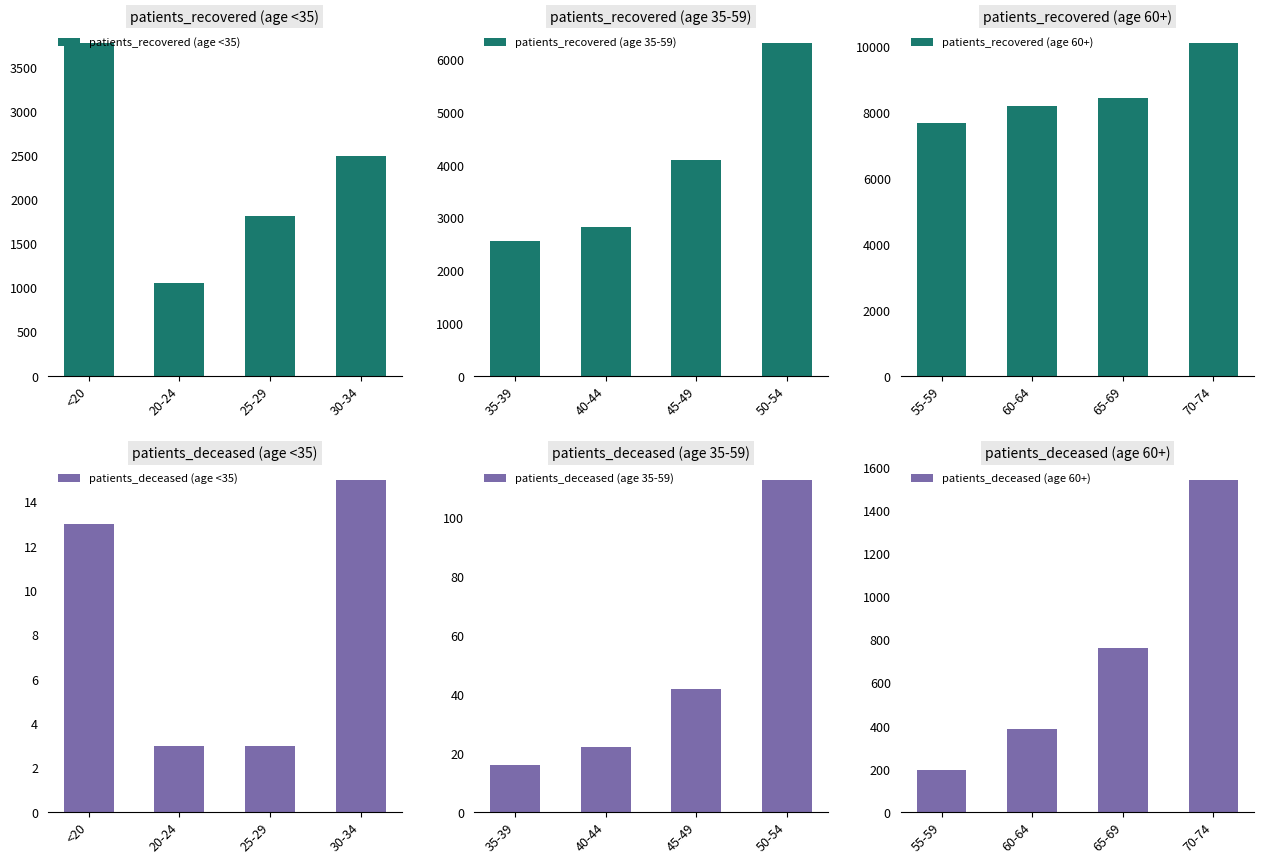

How many series are shown in this chart?

6